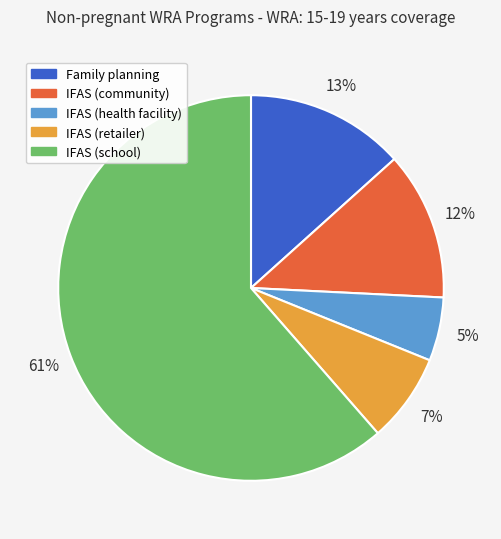

Between IFAS (health facility) and IFAS (retailer), which is larger?

IFAS (retailer)